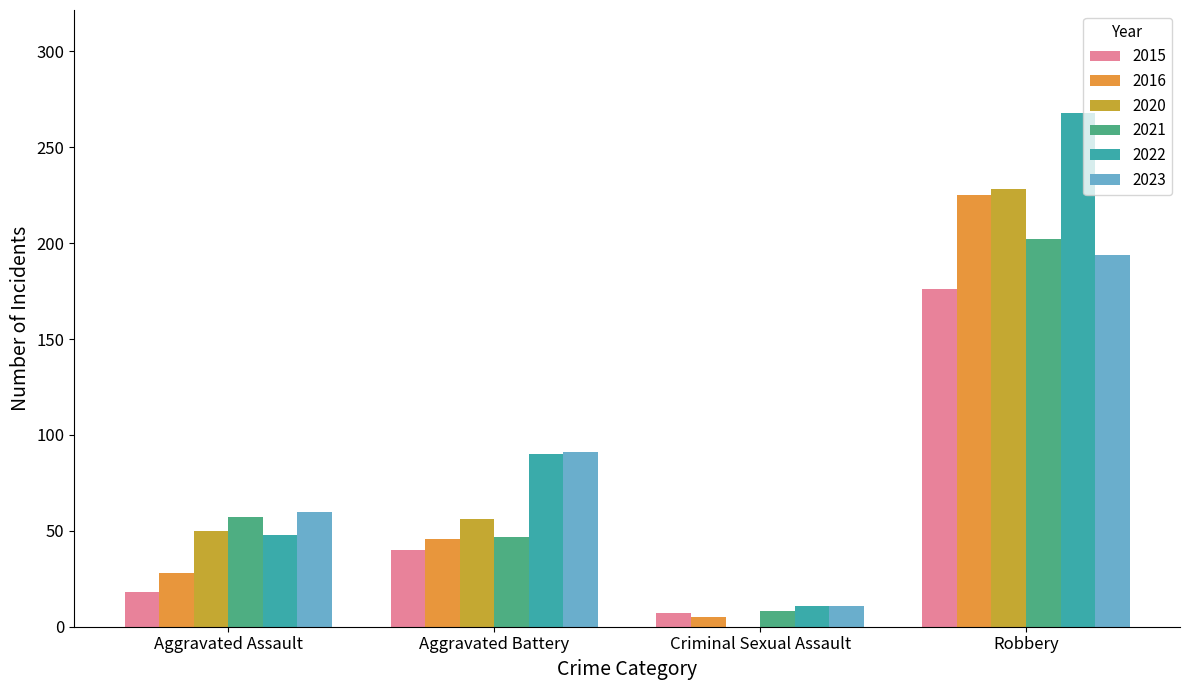

What are all the series names shown in the legend?

2015, 2016, 2020, 2021, 2022, 2023